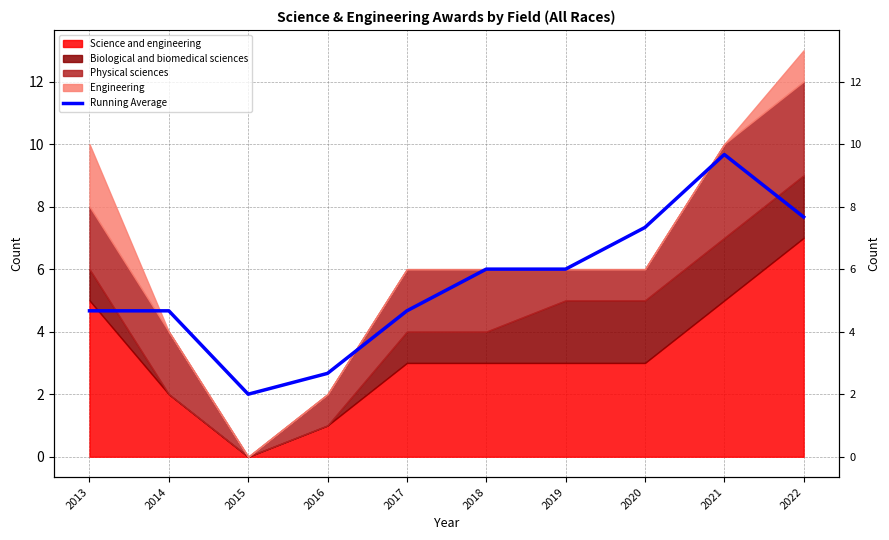

What is the difference between the maximum and minimum values?

7.7